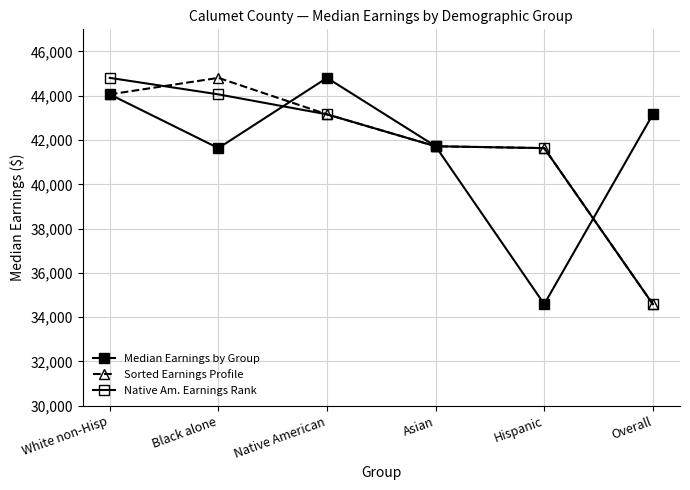

Which series changed the most between Asian and Overall?

Sorted Earnings Profile